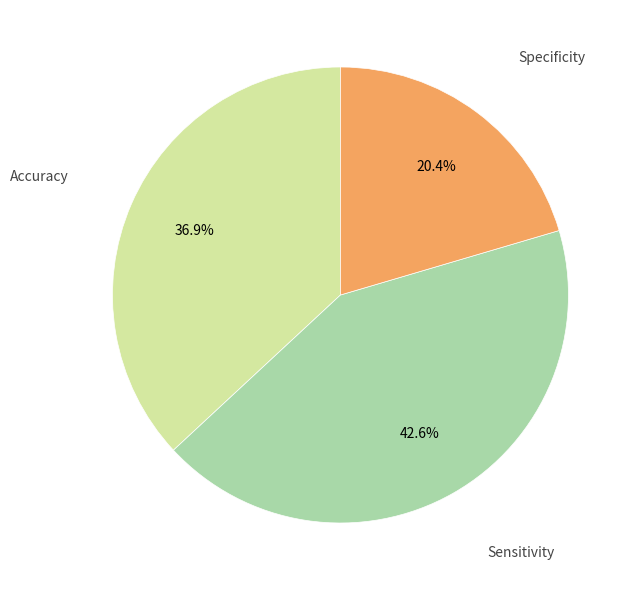

Rank the categories by value from highest to lowest.

Sensitivity, Accuracy, Specificity